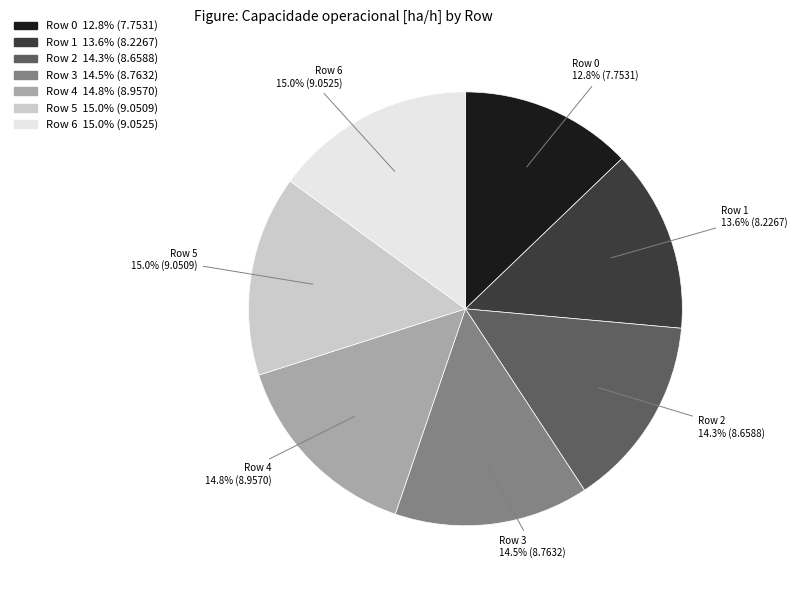

Which category has the smallest portion of the pie?

Row 0